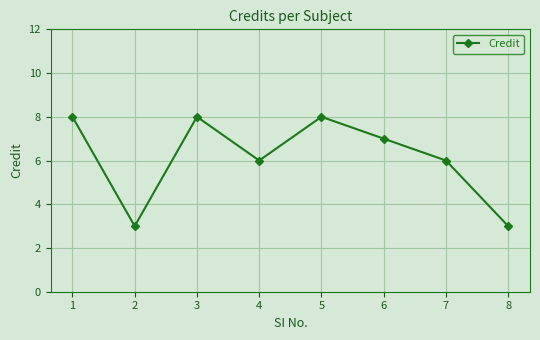

How many interior local peaks (higher than both neighbors) does the data have?

2